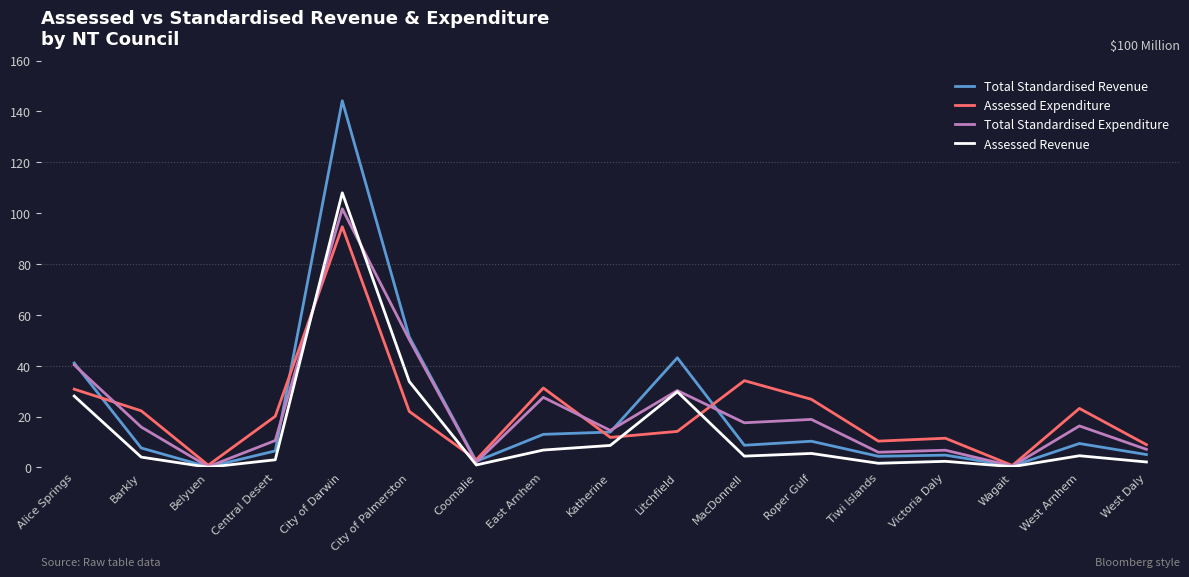

Is it true that Total Standardised Revenue equals 13.0 at East Arnhem?

True